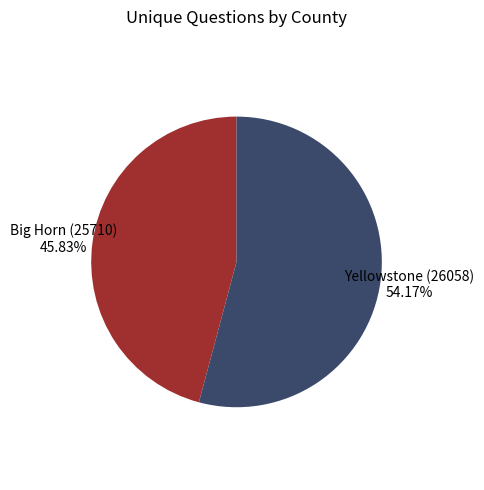

Do Big Horn (25710) and Yellowstone (26058) together represent more than half of the pie?

Yes